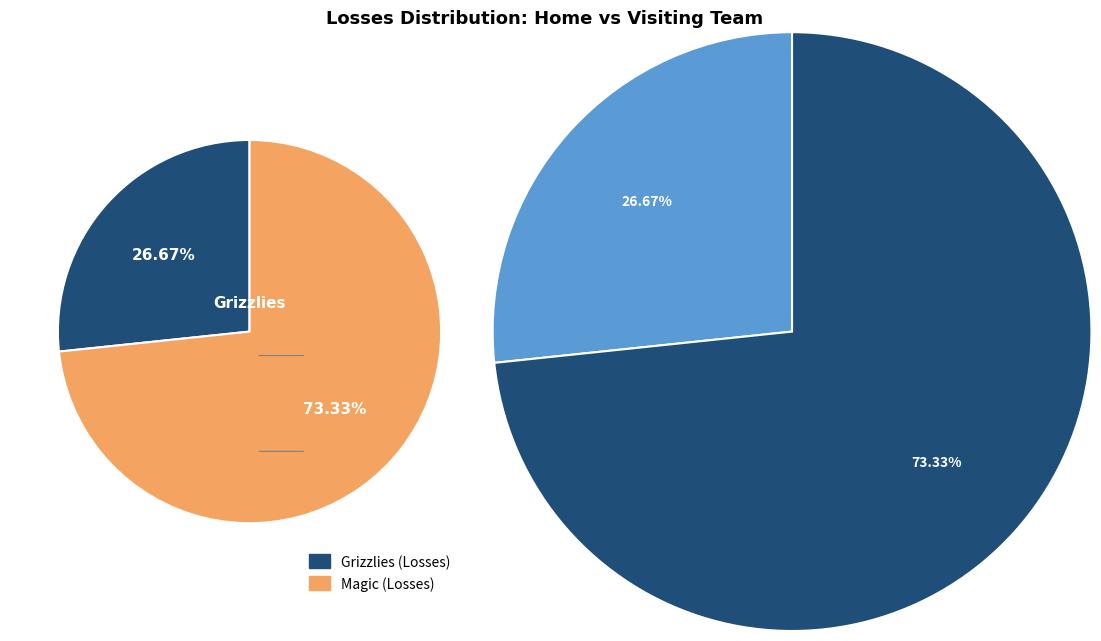

Combined, what portion of the pie is Magic and Grizzlies?

100.0%